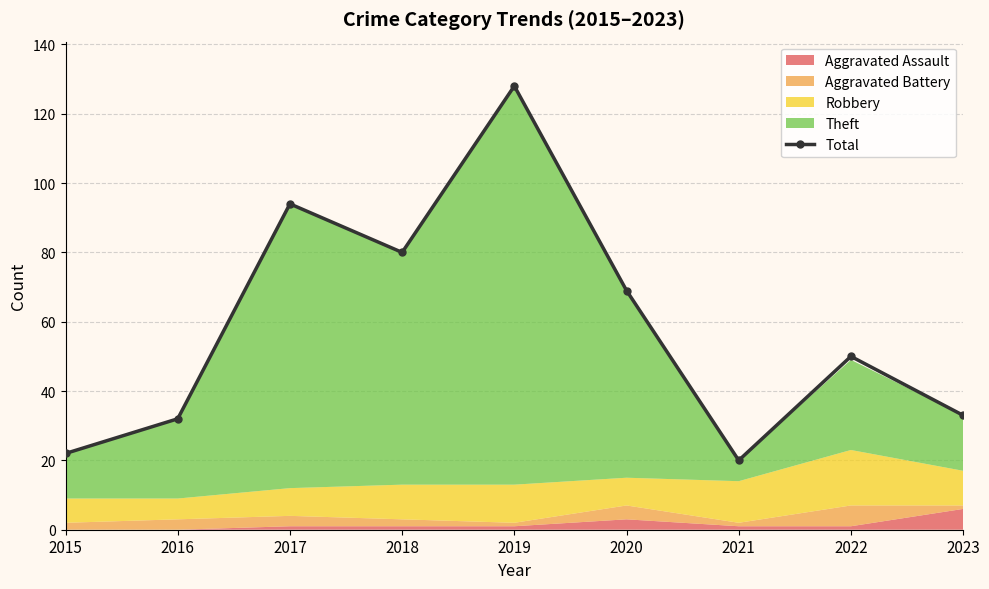

The chart shows a value of 69 at 2020. True or false?

True